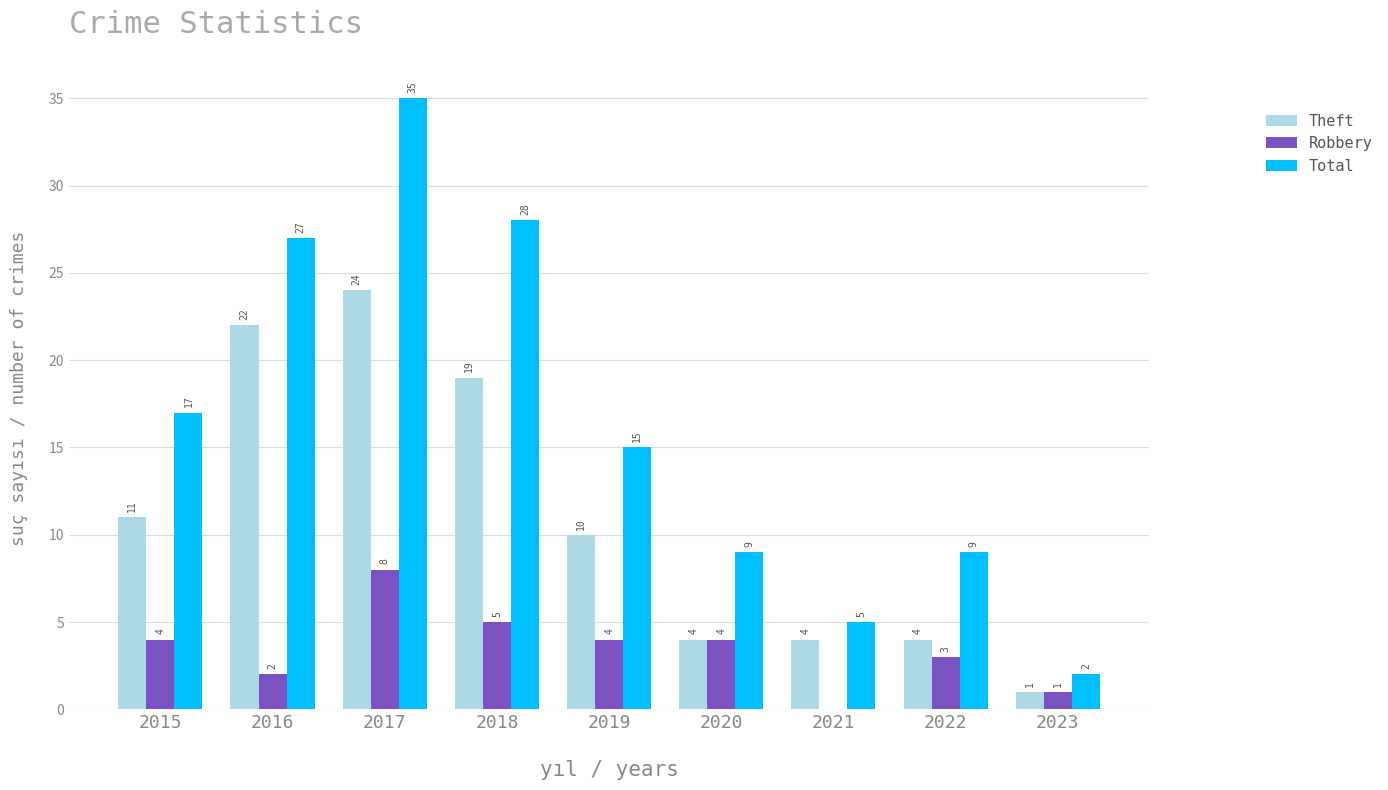

Reading right to left, what are all the values shown in this chart?

Theft: 1	4	4	4	10	19	24	22	11
Robbery: 1	3	0	4	4	5	8	2	4
Total: 2	9	5	9	15	28	35	27	17